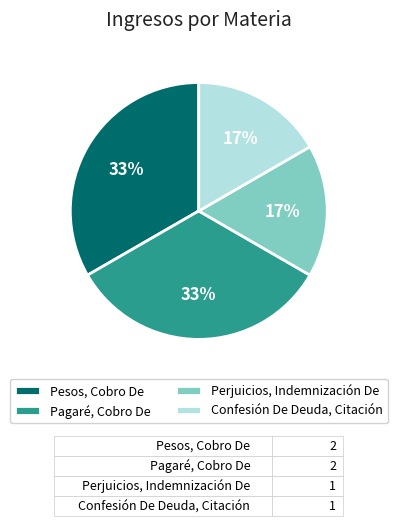

What percentage is the Perjuicios, Indemnización De slice, to the nearest percent?

17%